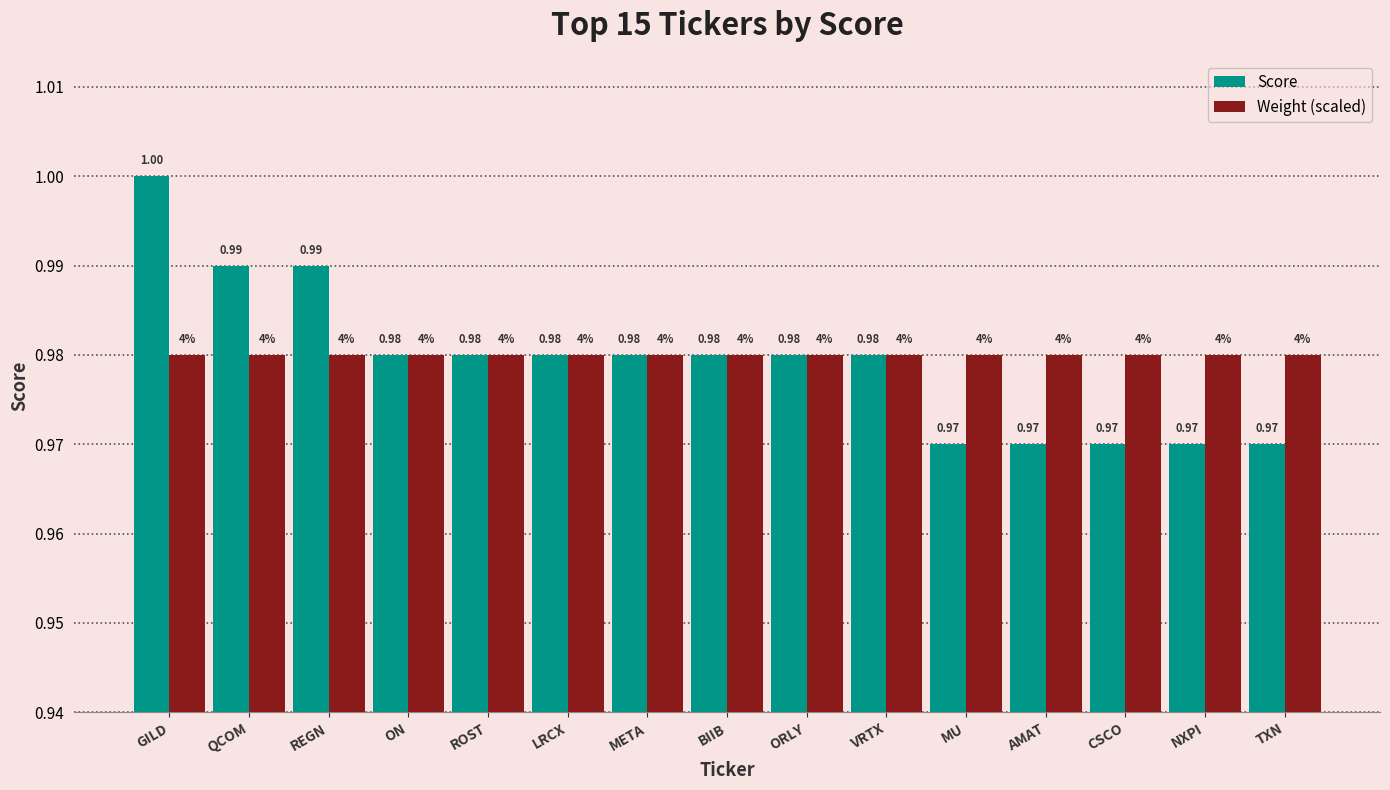

What is the minimum value for Weight (scaled)?

1.0